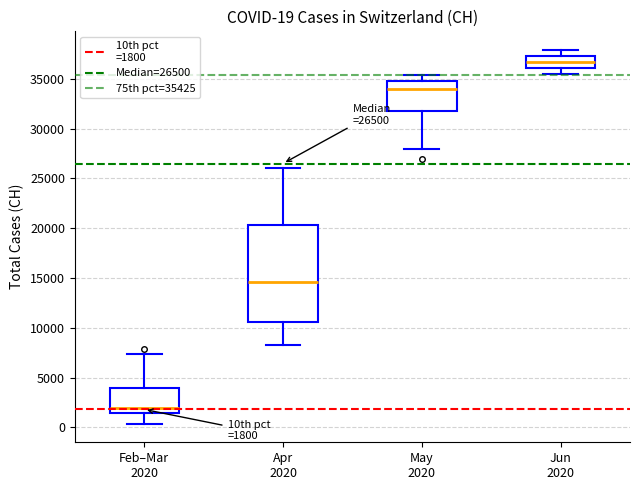

Which box is the tallest, from its lower edge to its upper edge?

Apr 2020